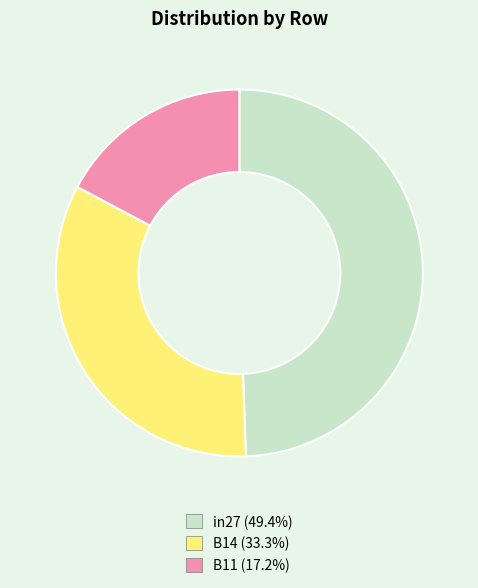

Is B14 (33.3%) the majority of the pie?

No